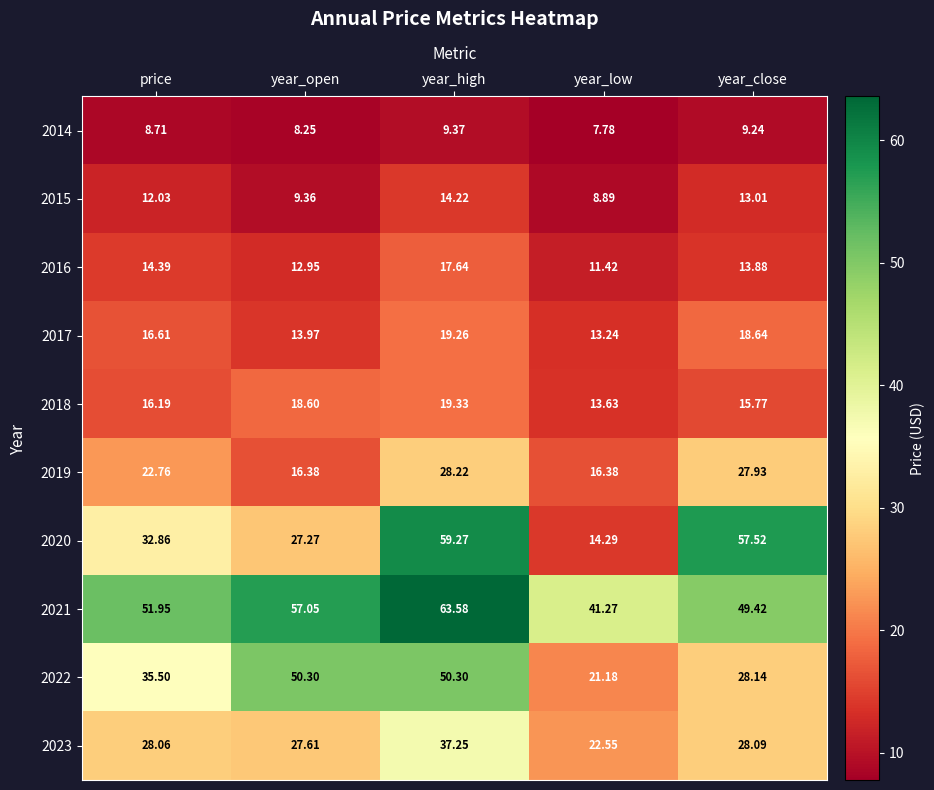

At which category does the chart reach its minimum across all series?

year_low